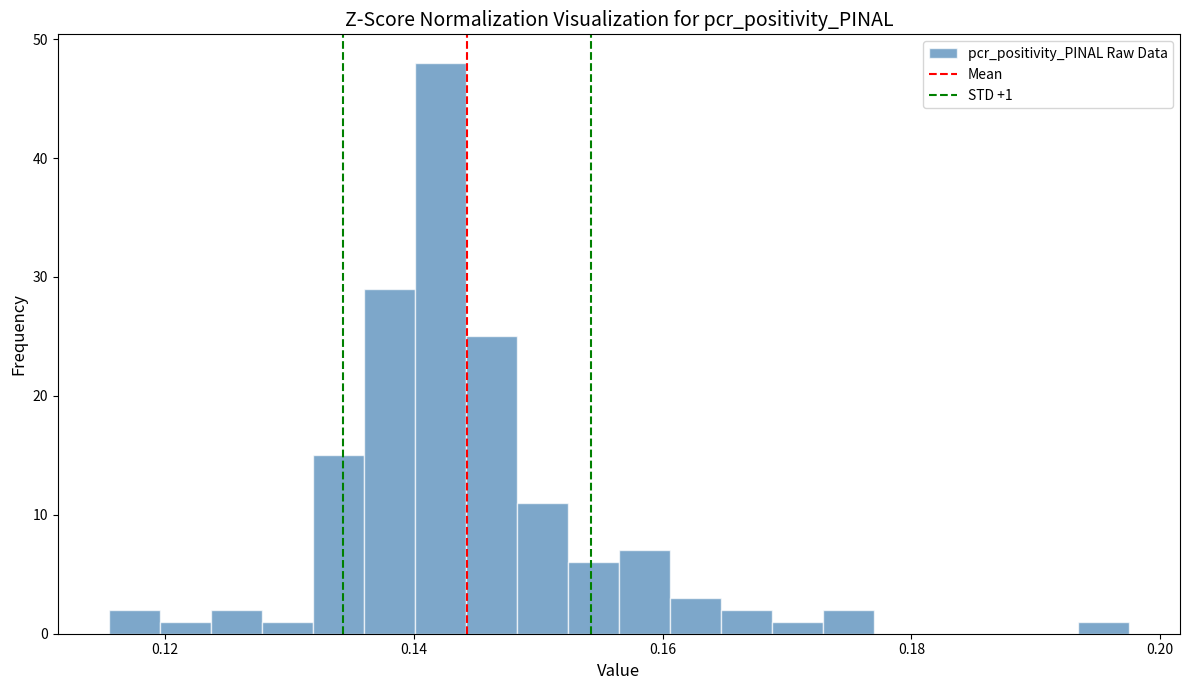

Read against the x-axis, roughly where is the centre of the tallest bar?

0.142